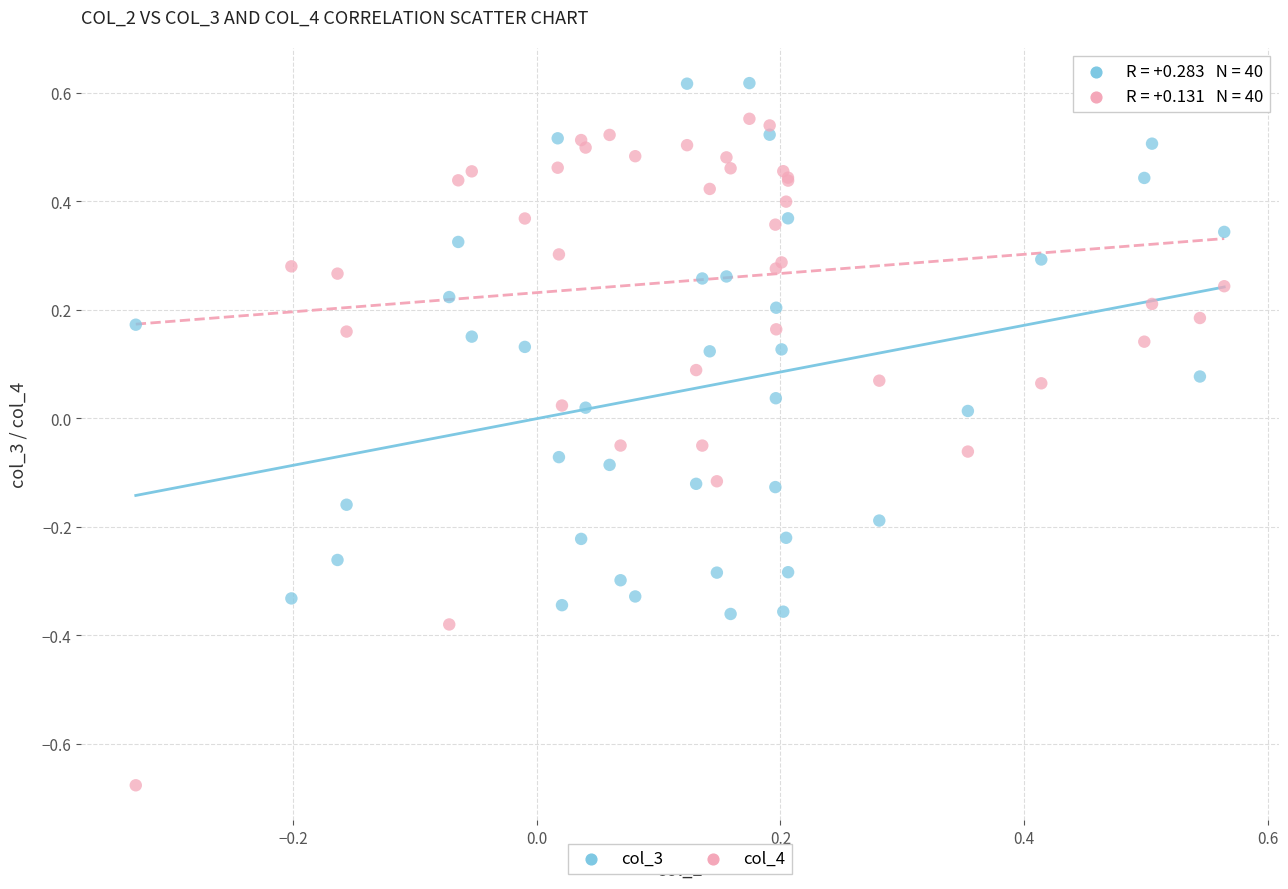

Which series reaches the minimum Y coordinate?

col_4